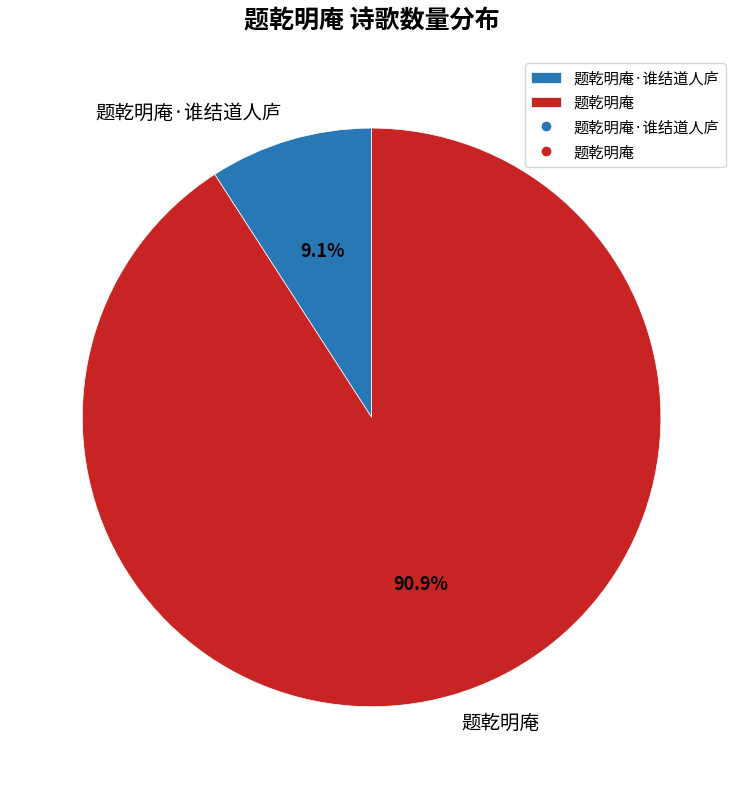

Which slice represents more than half of the pie?

题乾明庵